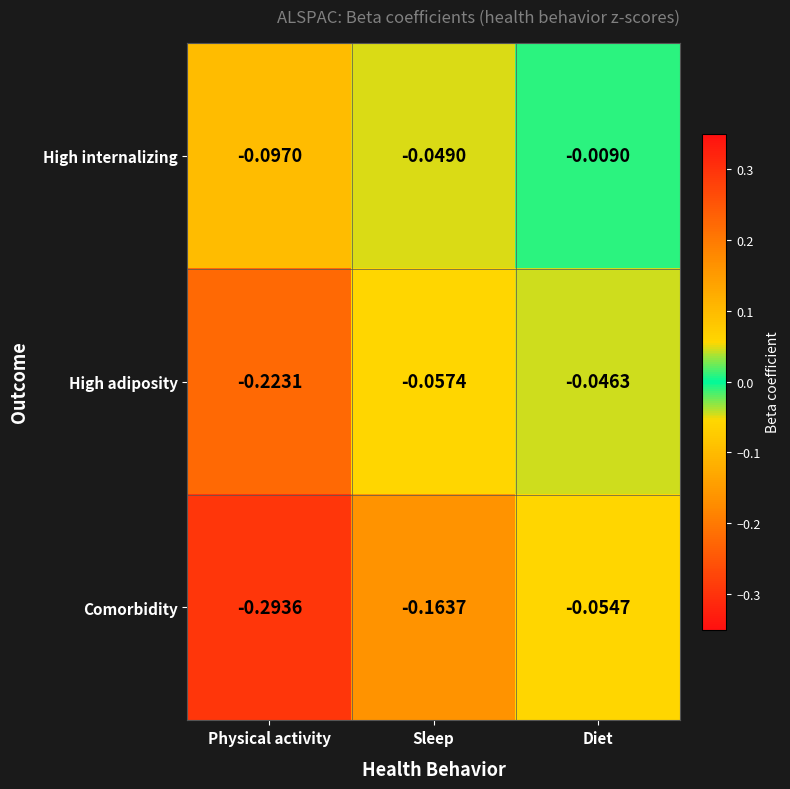

Rank the categories by High adiposity value from highest to lowest.

Diet, Sleep, Physical activity